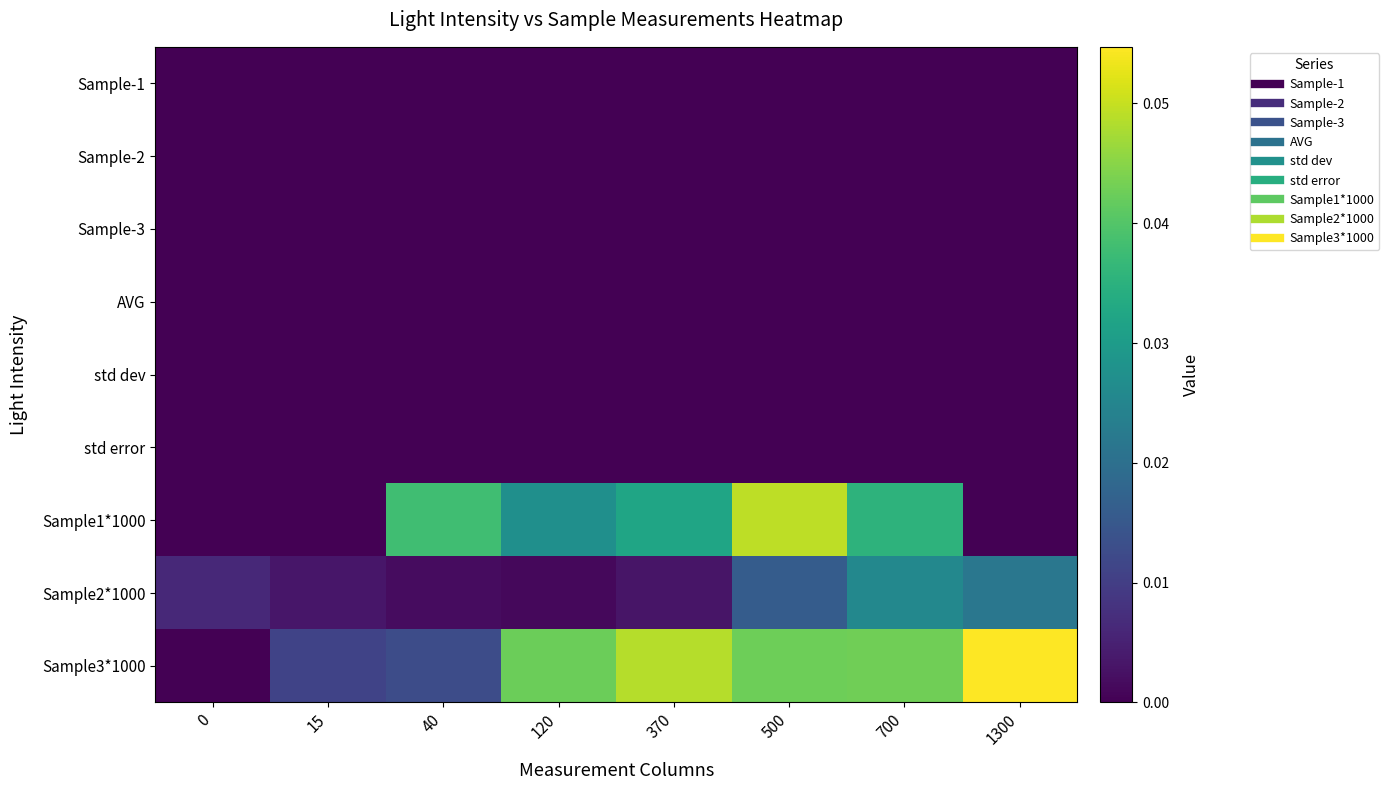

Reading right to left, extract all data points from this chart.

Sample-1: 1300=0.0	700=0.0	500=0.0	370=0.0	120=0.0	40=0.0	15=0.0	0=0.0
Sample-2: 1300=0.0	700=0.0	500=0.0	370=0.0	120=0.0	40=0.0	15=0.0	0=0.0
Sample-3: 1300=0.0	700=0.0	500=0.0	370=0.0	120=0.0	40=0.0	15=0.0	0=0.0
AVG: 1300=0.0	700=0.0	500=0.0	370=0.0	120=0.0	40=0.0	15=0.0	0=0.0
std dev: 1300=0.0	700=0.0	500=0.0	370=0.0	120=0.0	40=0.0	15=0.0	0=0.0
std error: 1300=0.0	700=0.0	500=0.0	370=0.0	120=0.0	40=0.0	15=0.0	0=0.0
Sample1*1000: 1300=0.0	700=0.0	500=0.0	370=0.0	120=0.0	40=0.0	15=0.0	0=0.0
Sample2*1000: 1300=0.0	700=0.0	500=0.0	370=0.0	120=0.0	40=0.0	15=0.0	0=0.0
Sample3*1000: 1300=0.1	700=0.0	500=0.0	370=0.0	120=0.0	40=0.0	15=0.0	0=0.0